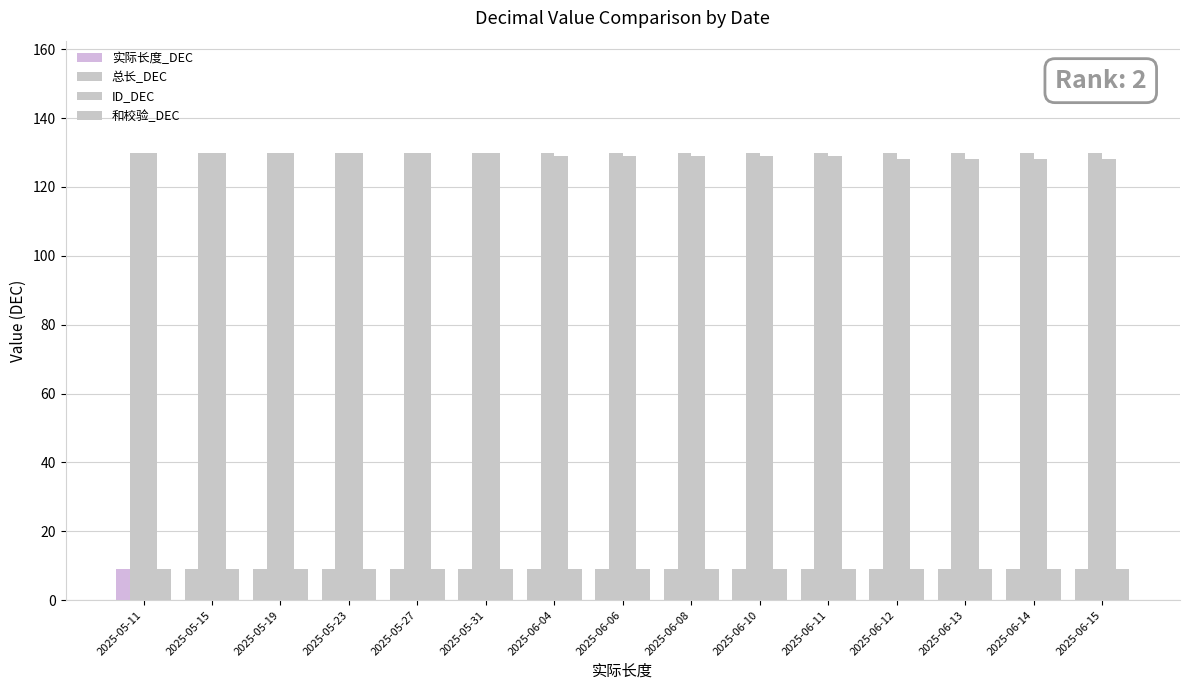

How many bars are there in each group?

4